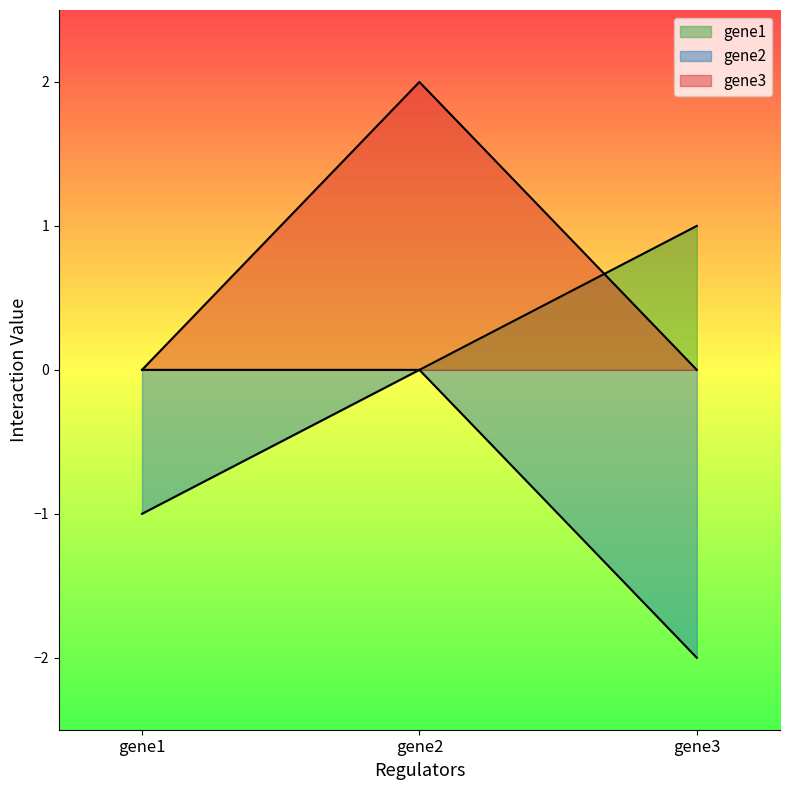

Reading right to left, transcribe all the data shown in this chart.

gene1: 1	0	0
gene2: -2	0	-1
gene3: 0	2	0